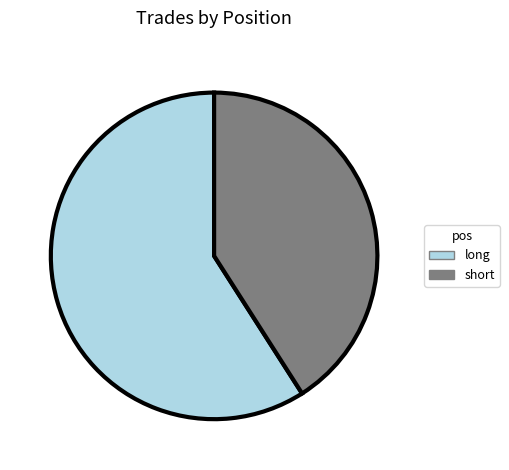

What is the ratio of the value at long to the value at short?

1.4